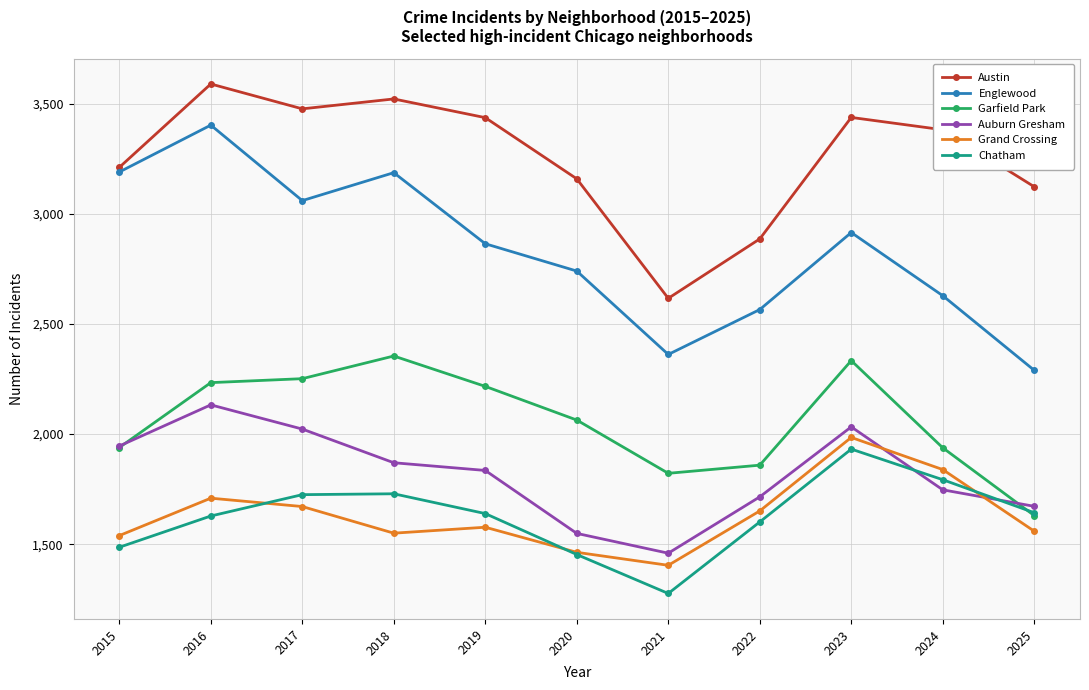

True or false: Englewood has more than 1 interior local peaks.

True